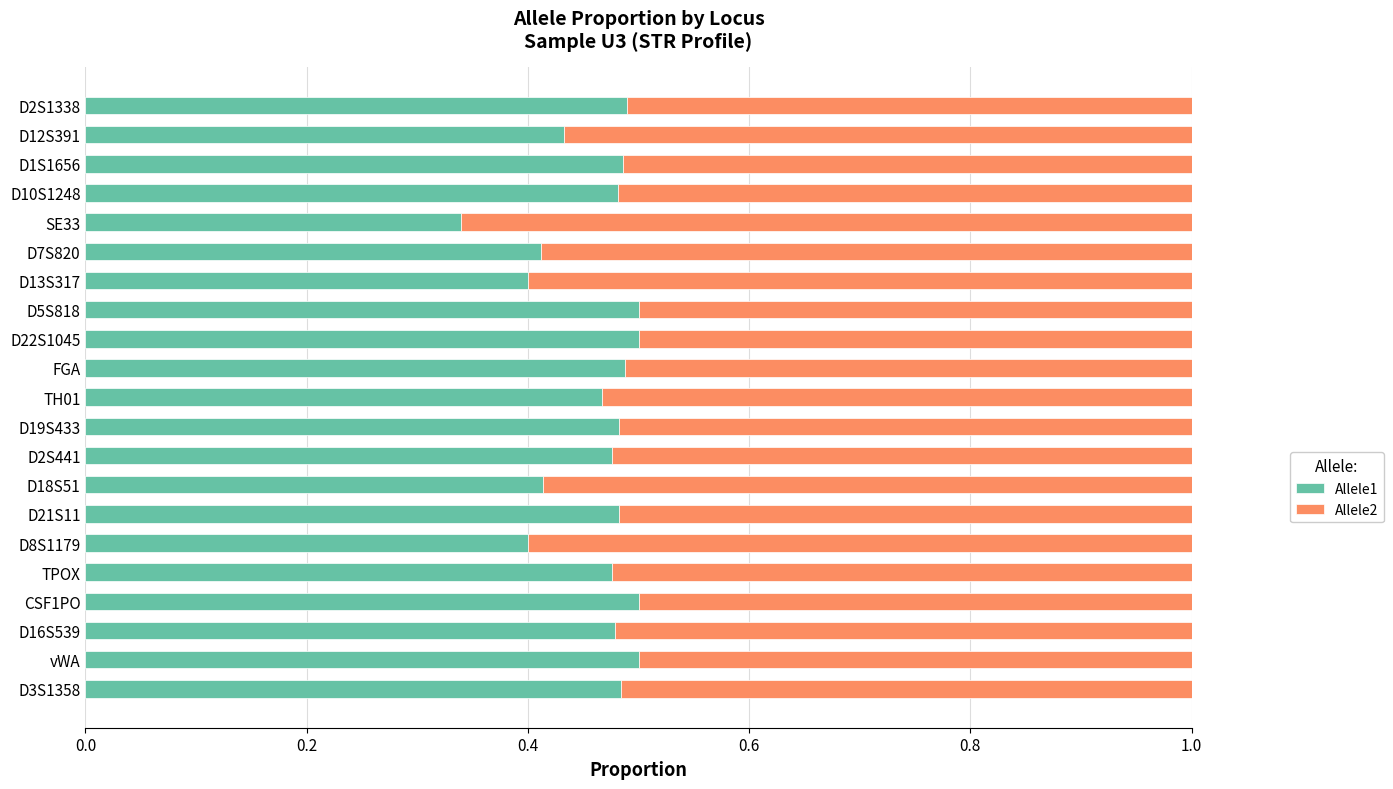

The Allele1 series shows 0.4 at D8S1179. True or false?

True